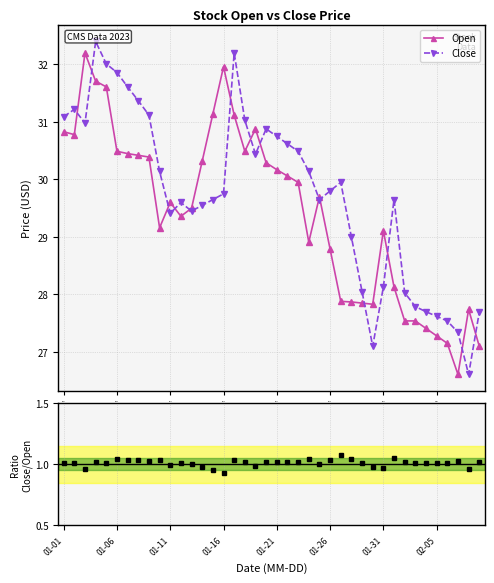

The Close series shows 29.4 at 01-11. True or false?

True